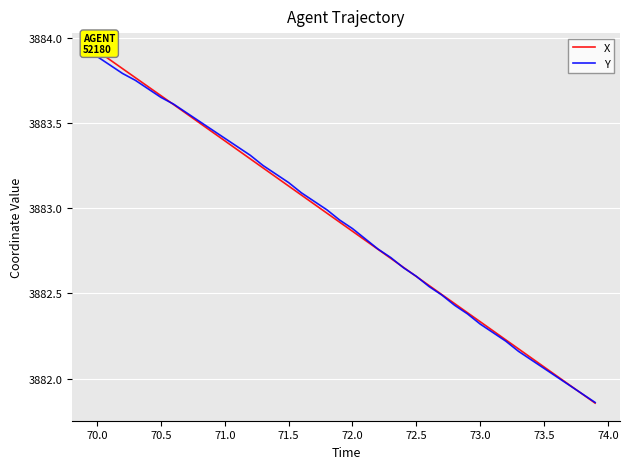

Which series ends up on top after the final intersection of Y and X?

Y